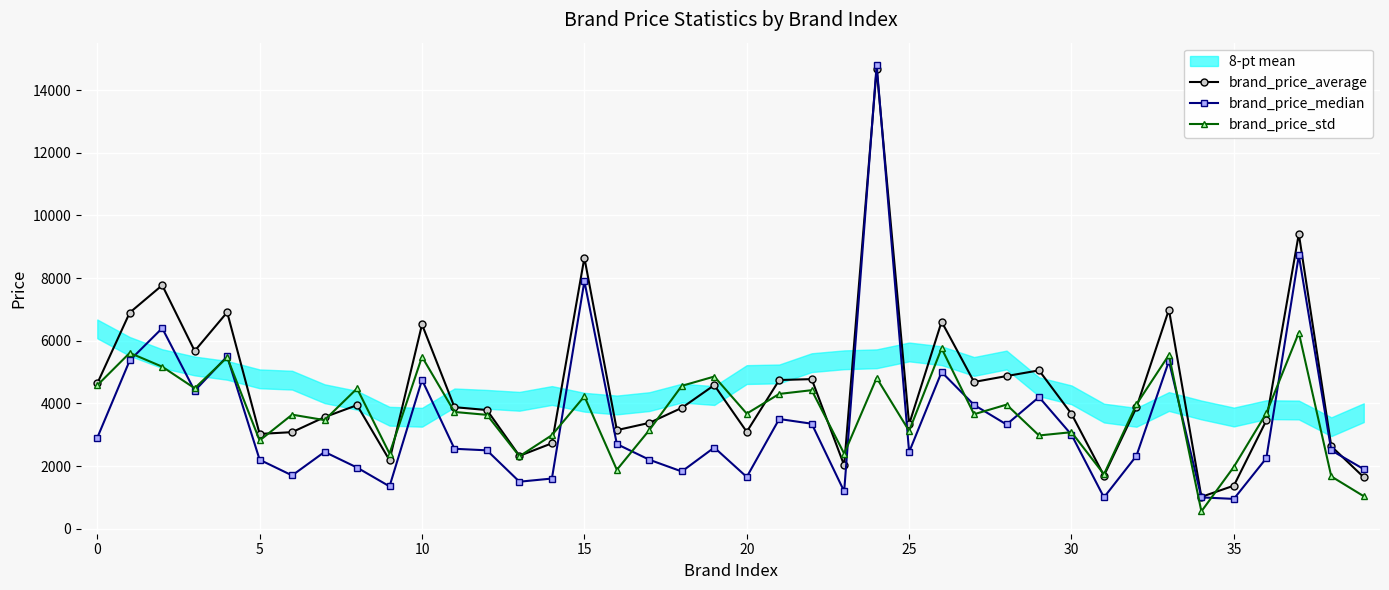

The value of brand_price_average at 0 is 7694.8. True or false?

False